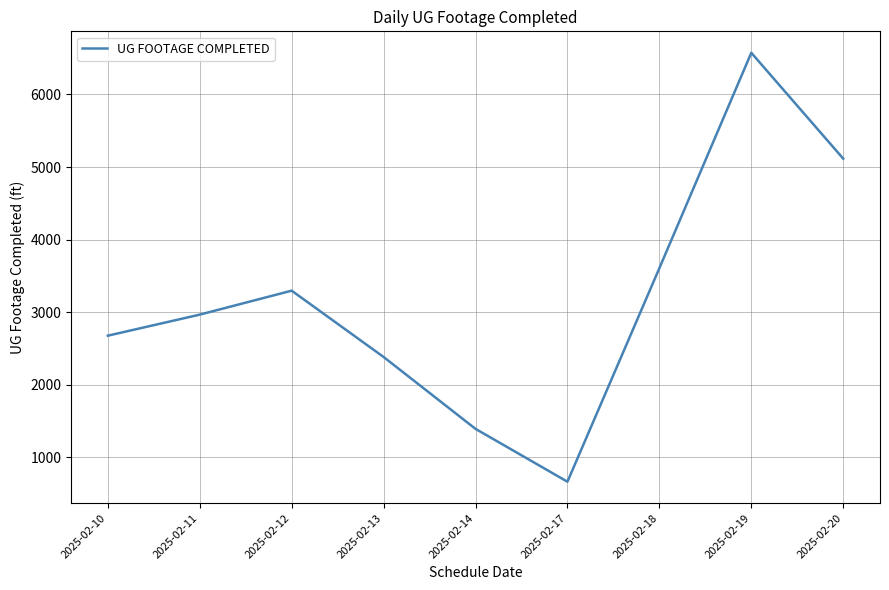

List the labels in order of value, largest first.

2025-02-19, 2025-02-20, 2025-02-18, 2025-02-12, 2025-02-11, 2025-02-10, 2025-02-13, 2025-02-14, 2025-02-17